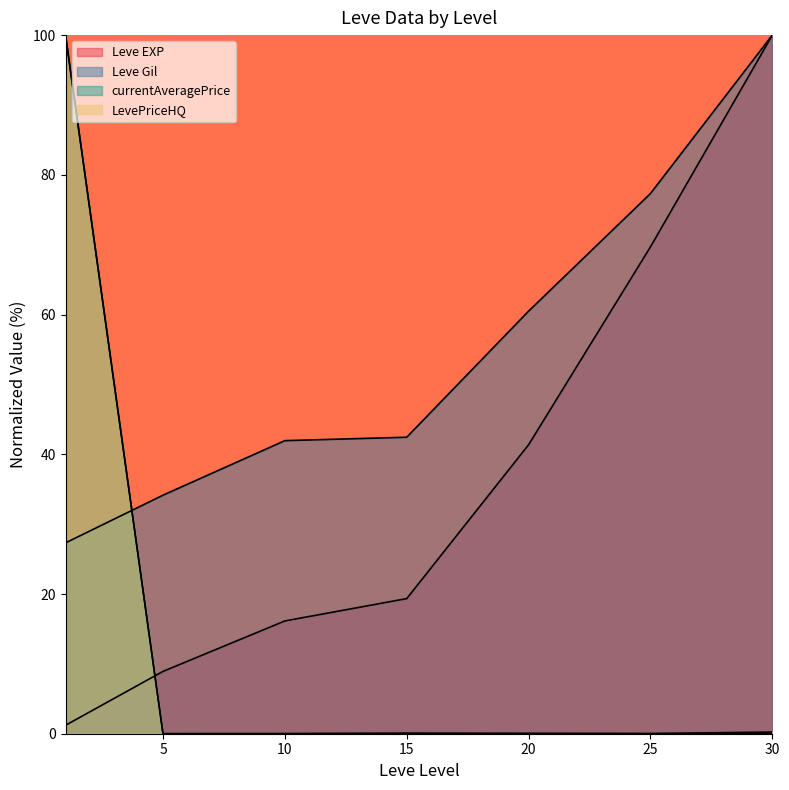

Reading right to left, what are all the values shown in this chart?

Leve EXP: 100.0	69.7	41.4	19.3	16.1	8.9	1.2
Leve Gil: 100.0	77.3	60.5	42.4	42.0	34.1	27.3
currentAveragePrice: 0.0	0.0	0.0	0.0	0.0	0.0	100.0
LevePriceHQ: 0.2	0.0	0.1	0.1	0.0	0.0	100.0